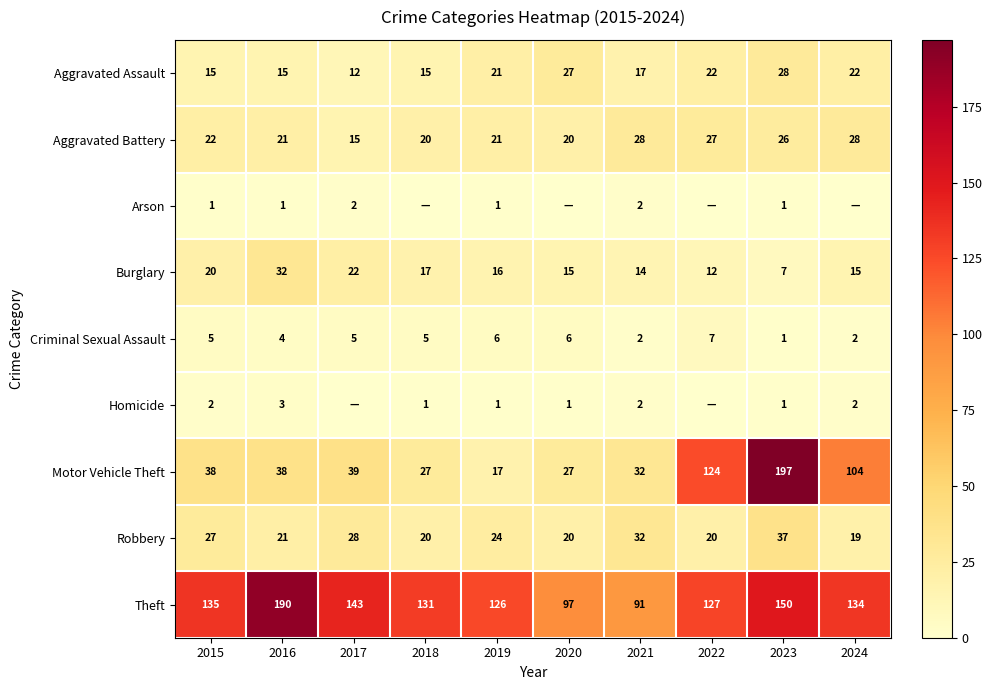

Where does the Burglary series first go above 16?

2015